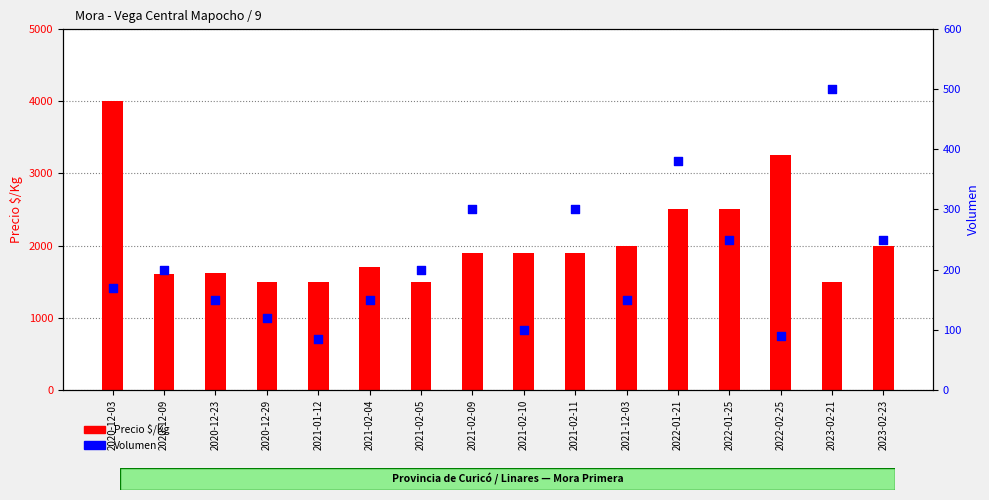

Which series reaches the minimum Y coordinate?

Volumen